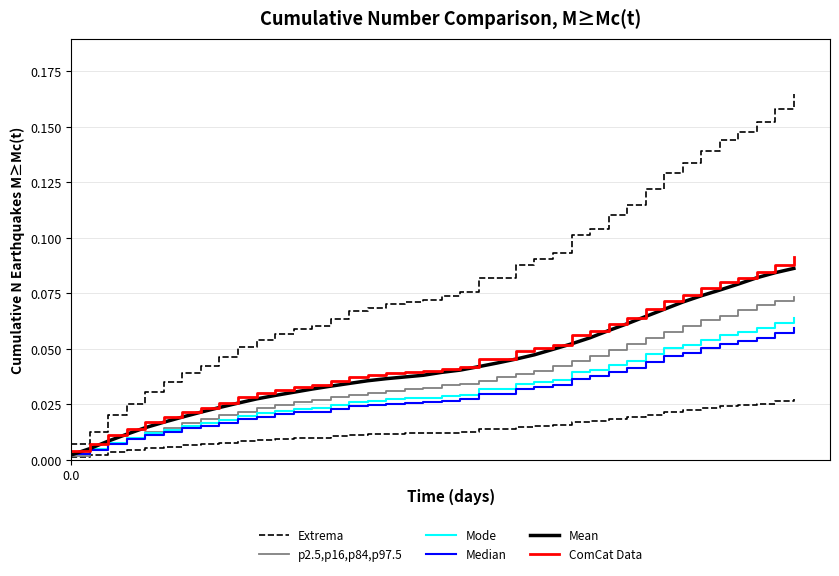

How many lines are shown in the chart?

6